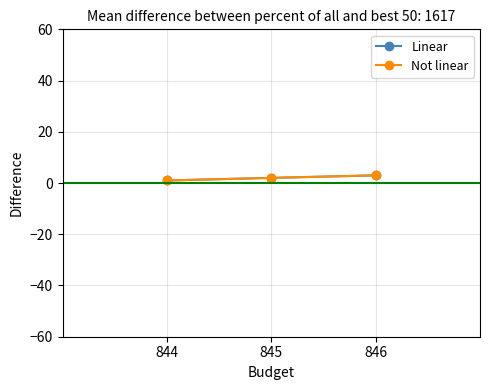

Does the chart have visible grid lines?

Yes